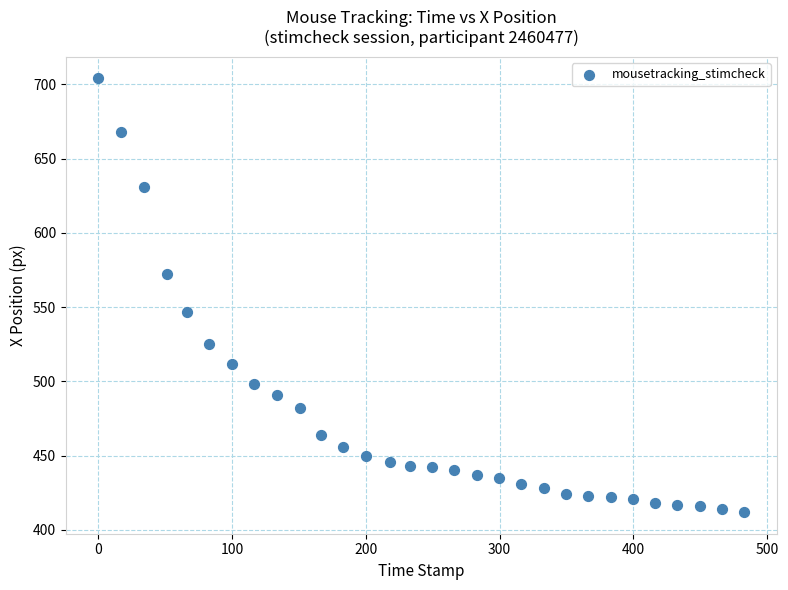

What is the range of Y values (max minus min)?

292